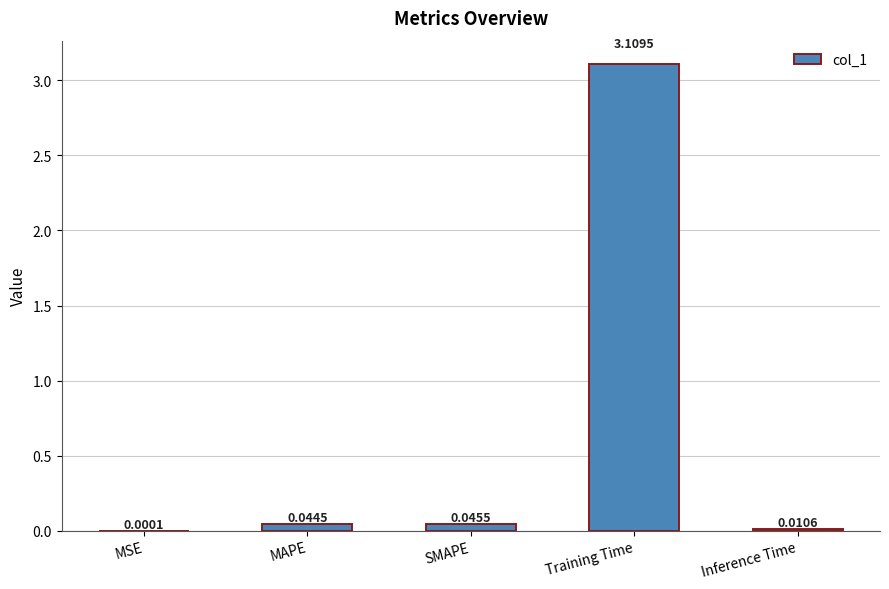

Does the chart contain stacked bars?

No